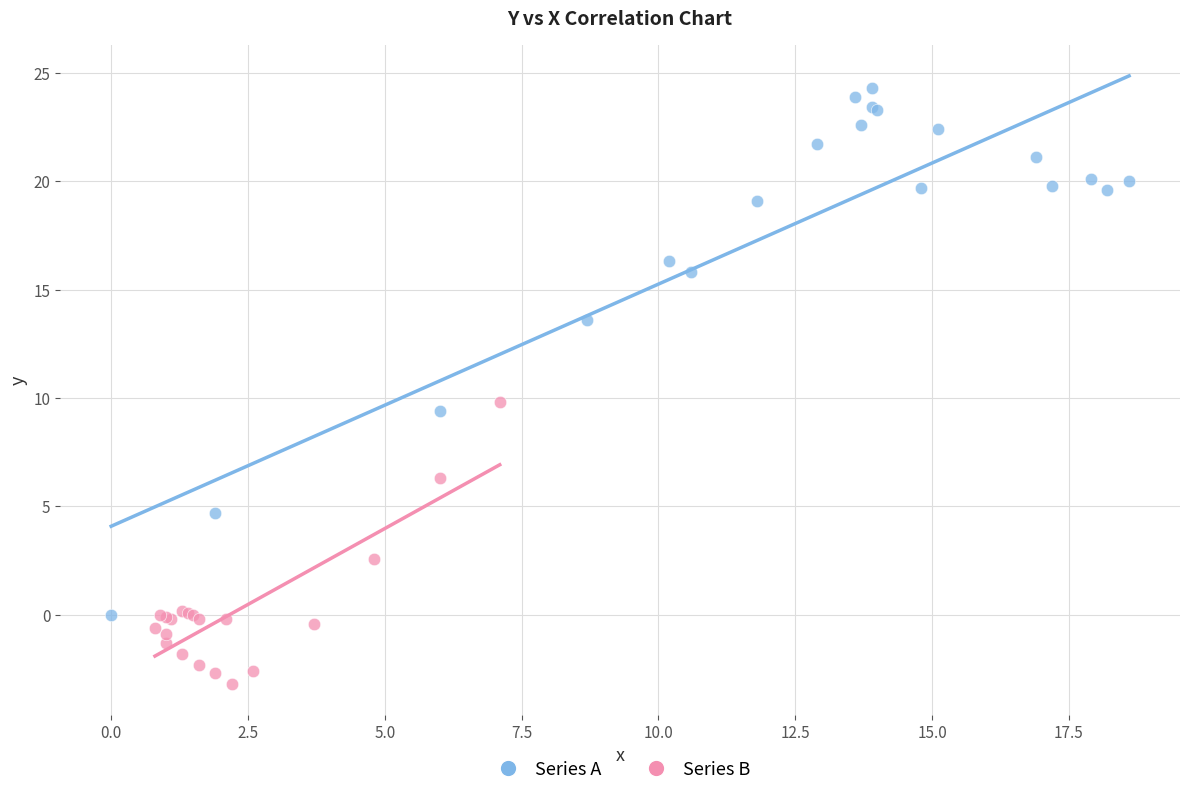

Which series reaches the maximum Y coordinate?

Series A